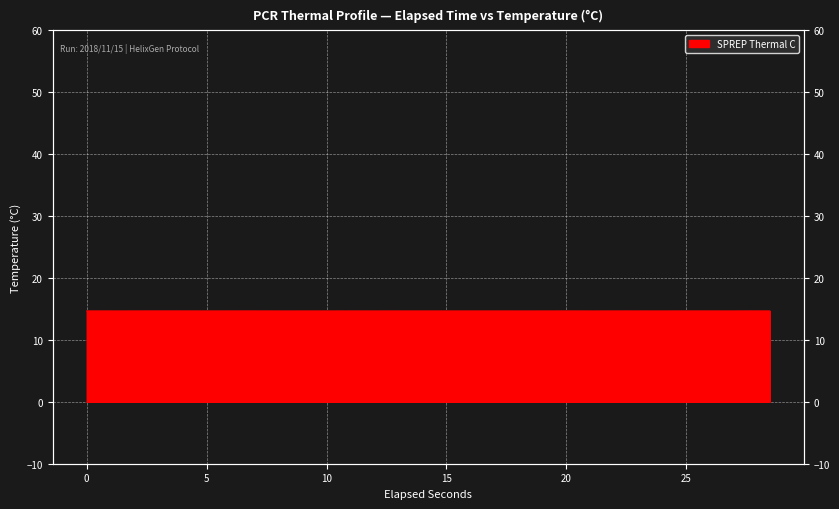

Reading right to left, extract all data points from this chart.

28.4788077=14.7	27.7118595=14.7	27.0396577=14.7	26.3046237=14.7	25.5057896=14.7	24.6749839=14.7	24.0835654=14.7	23.348533=14.7	22.4539252=14.7	21.7019378=14.7	21.20726=14.7	20.4403137=14.7	19.5766226=14.7	18.8894606=14.7	18.3140323=14.7	17.4832605=14.7	16.7322315=14.7	15.7897537=14.7	15.0058502=14.7	14.318689=14.7	13.503981=14.7	12.736989=14.7	11.7774861=14.7	11.2030968=14.7	10.3393328=14.7	9.6681289=14.7	8.9171373=14.7	8.245933=14.7	7.4311132=14.7	6.6641643=14.7	5.7049143=14.7	5.1292711=14.7	4.3463974=14.7	3.5954801=14.7	2.6519028=14.7	1.7253765=14.7	0.9584299=14.7	0.0=14.7